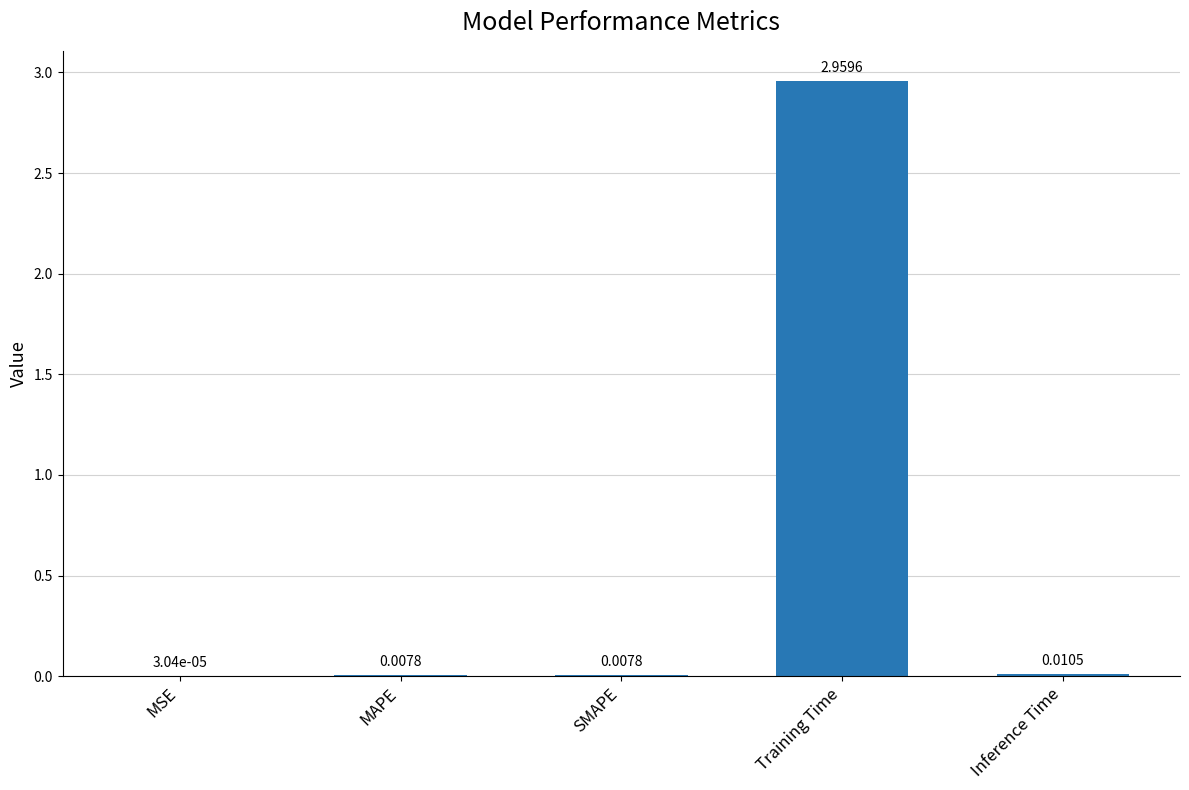

Where is the data nearest to the value 1?

Inference Time